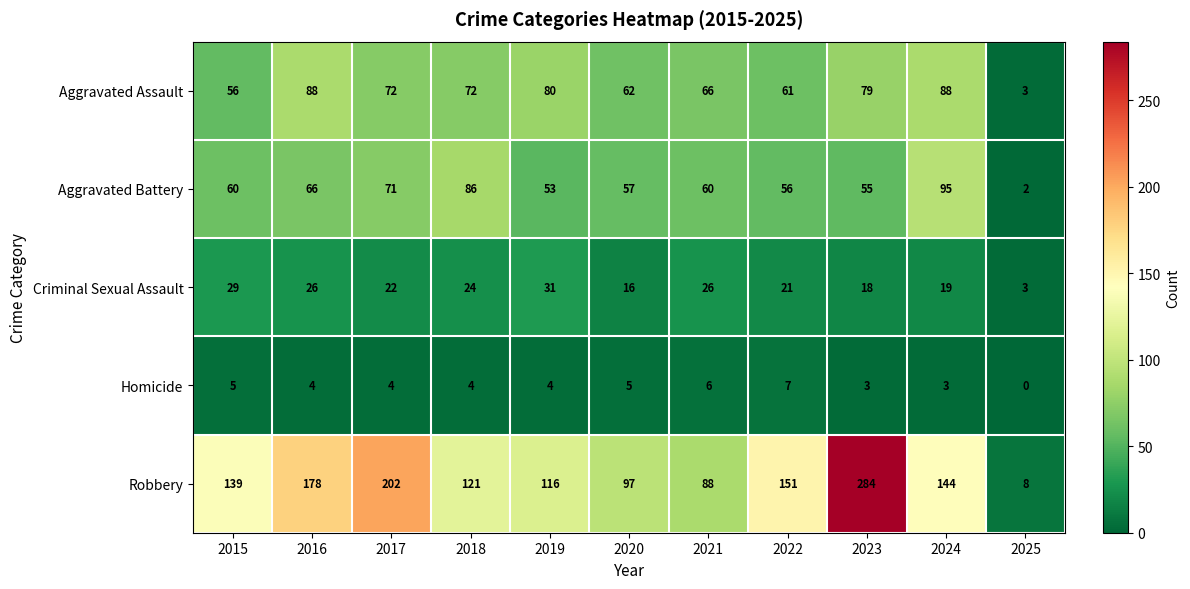

What is the approximate value of Aggravated Assault at 2017, to the nearest 5?

70